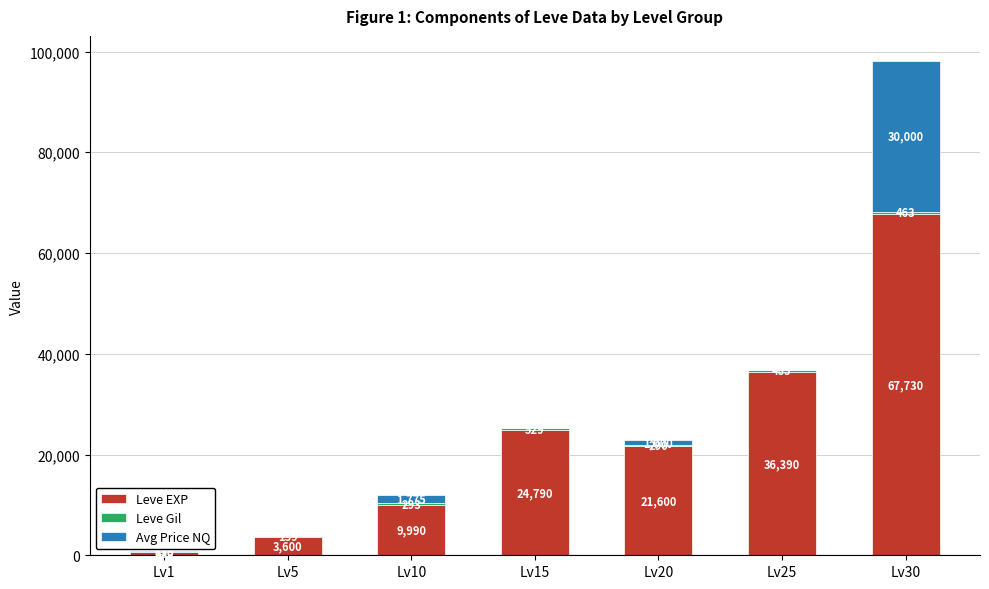

At which category is the sum across all series the highest?

Lv30